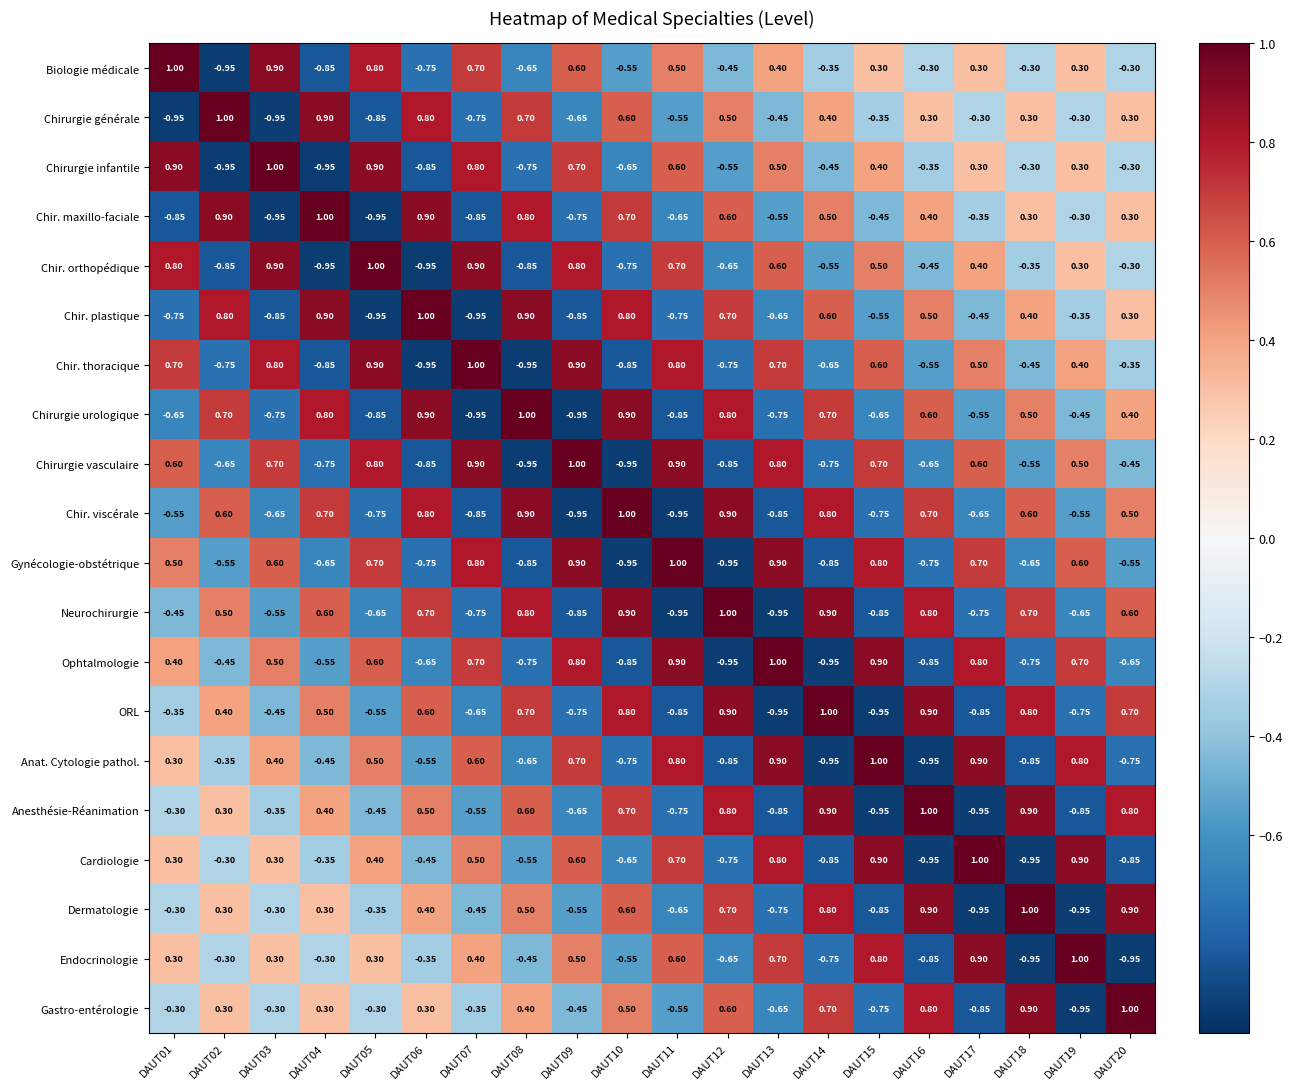

How many values in the Anesthésie-Réanimation series are below 0?

10